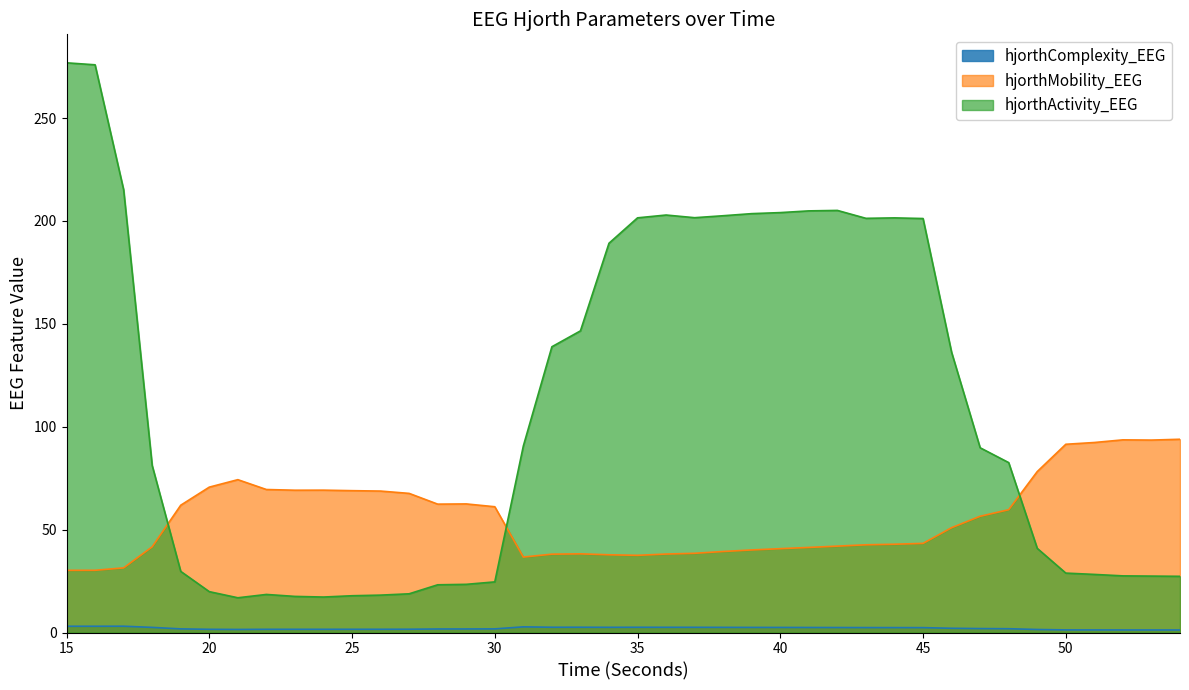

Is it true that hjorthComplexity_EEG equals 2.1 at 46?

True